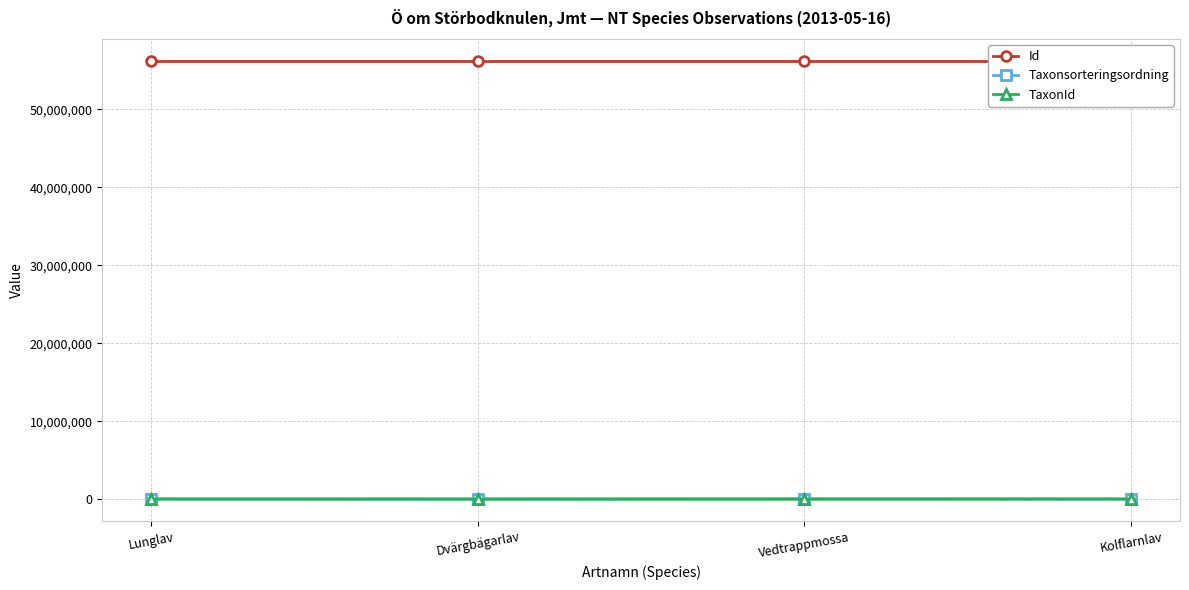

Which series has the largest total across all categories?

Id